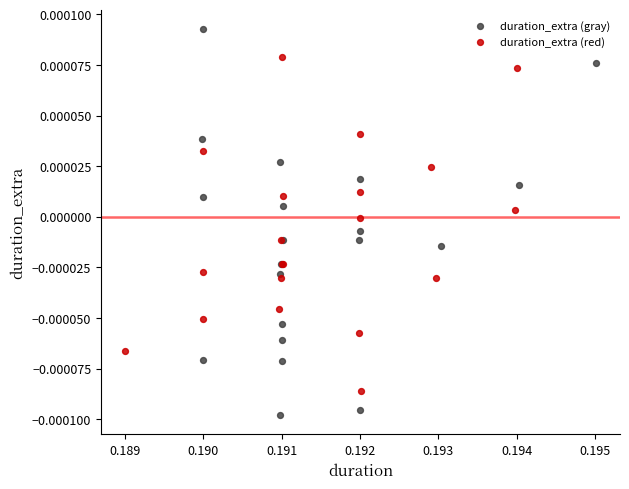

Which series contains the lowest Y value?

duration_extra (gray)